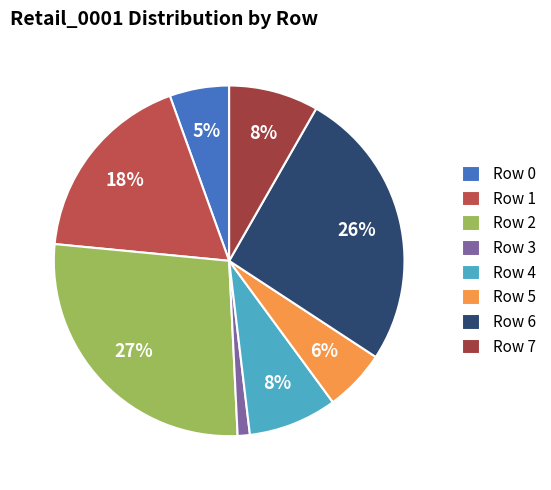

Does Row 3 represent more than half of the total?

No